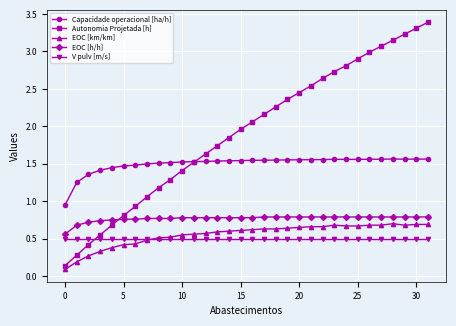

How many lines are shown in the chart?

5